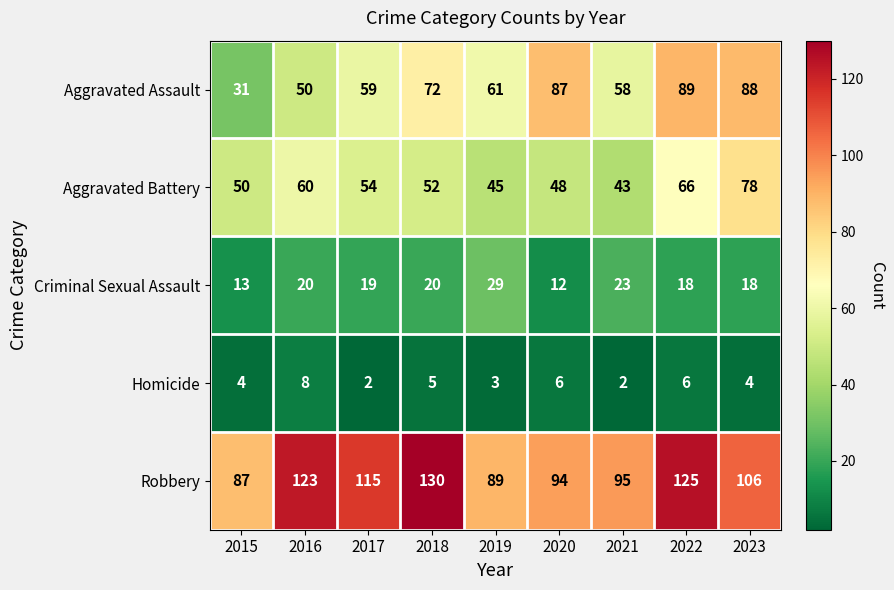

At which label is Robbery closest to 108?

2023